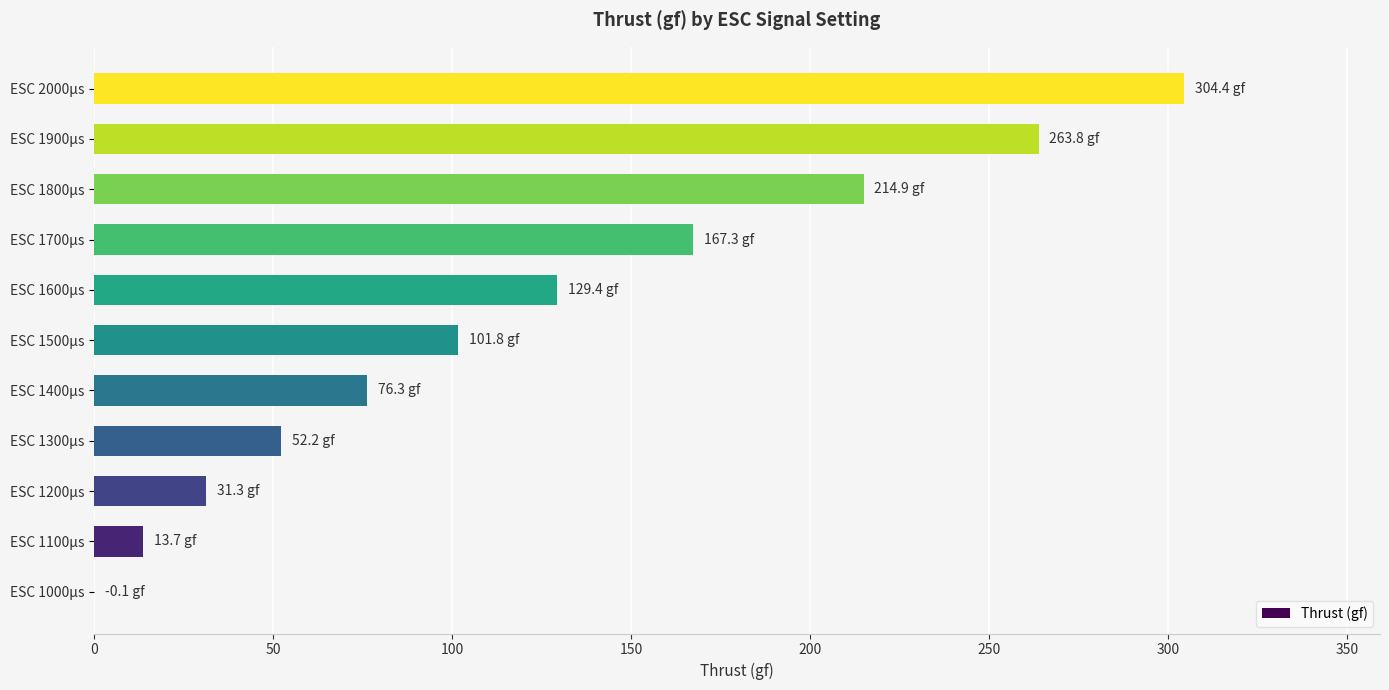

The value at ESC 2000µs is 203.7. True or false?

False